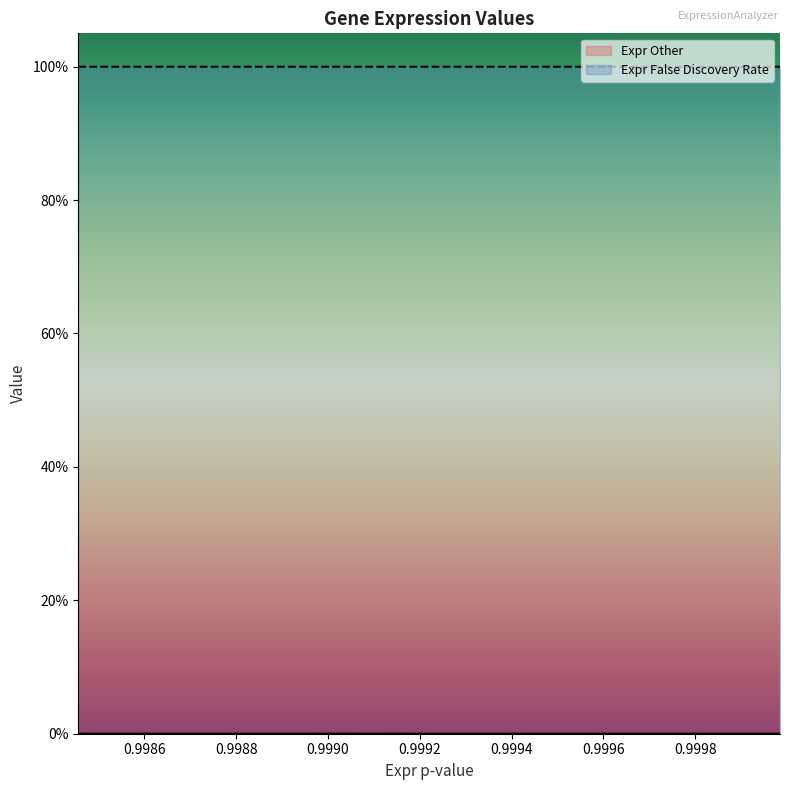

Does the chart display data point markers on the line(s)?

No